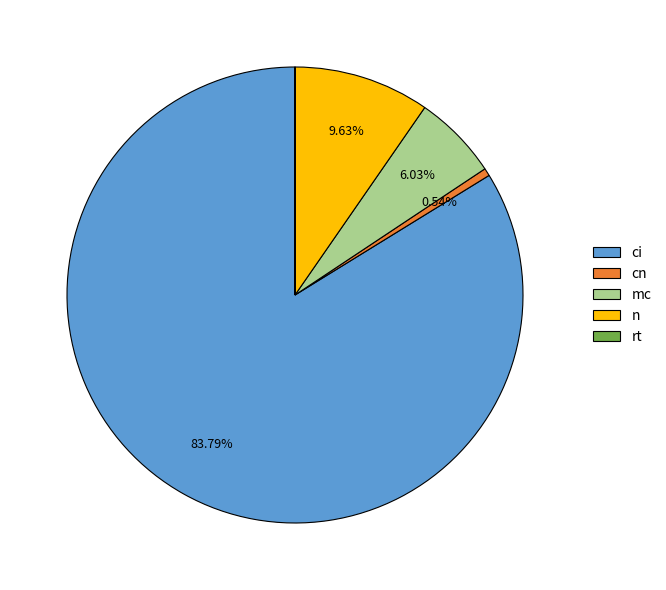

Combined, do mc and ci account for over 50%?

Yes